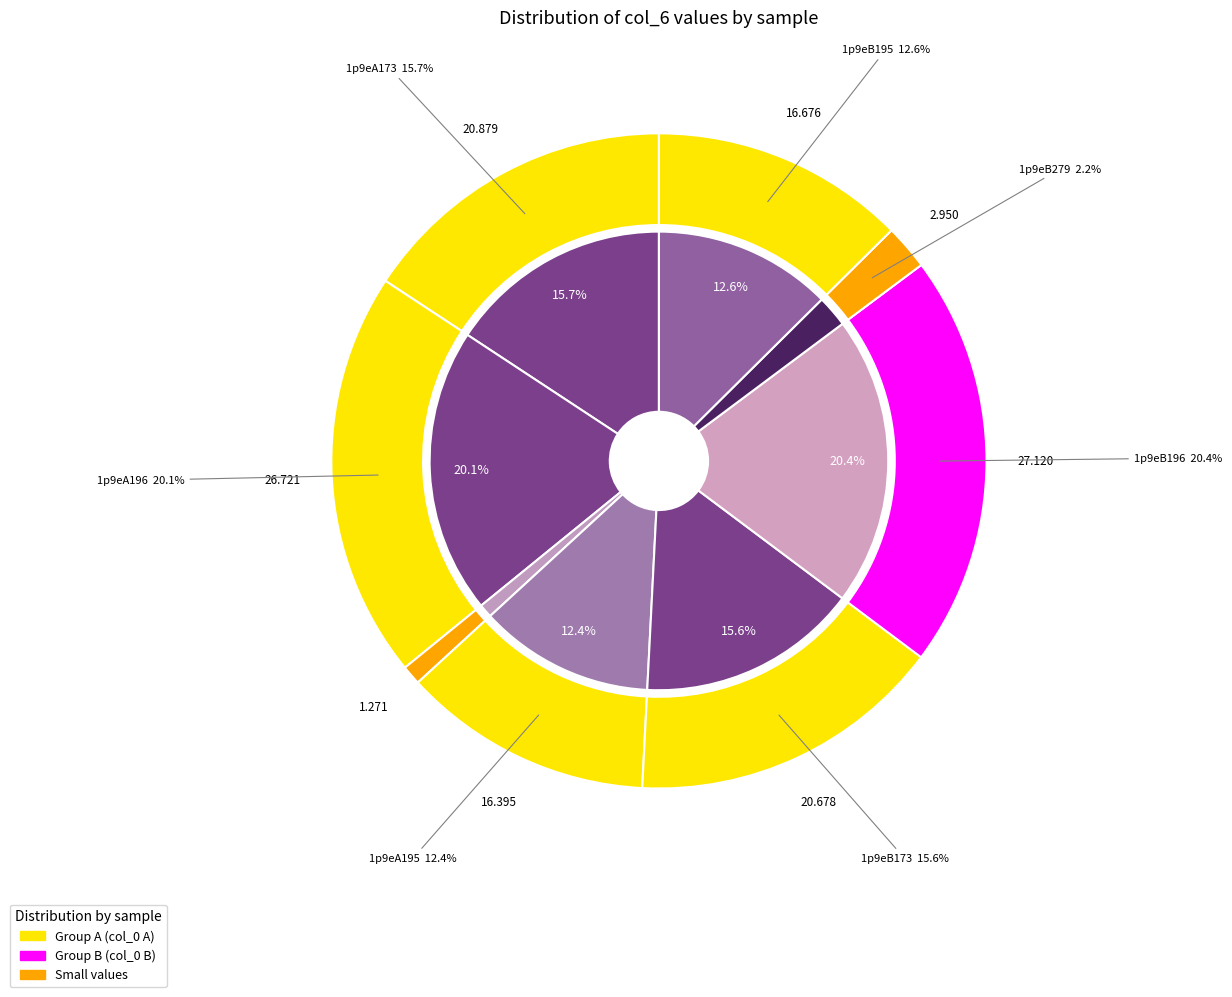

Rank the categories by value from highest to lowest.

1p9eB196, 1p9eA196, 1p9eA173, 1p9eB173, 1p9eB195, 1p9eA195, 1p9eB279, 1p9eA279